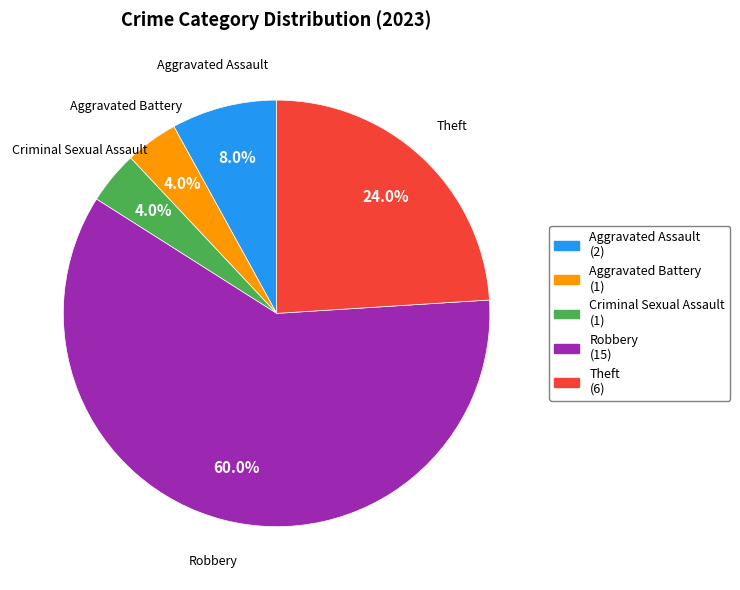

Is there a majority slice in this chart?

Yes